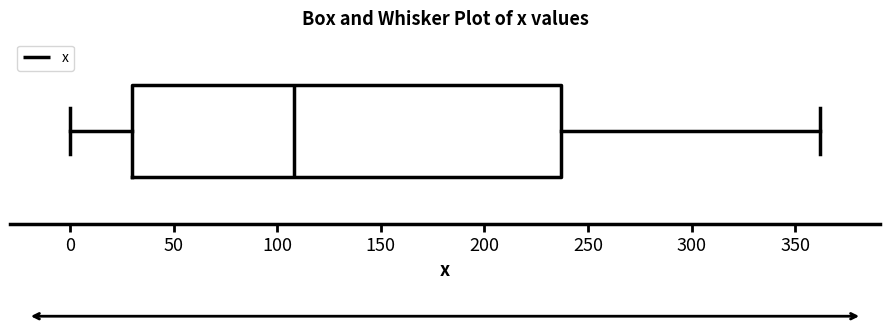

Transcribe this box plot: give where the median line is, the range the box spans, and where the two whiskers end, as read against the x-axis. The values are not printed on the chart, so give them approximately, as read against the axis.

median 110, box 30 to 235, whiskers 0 to 360